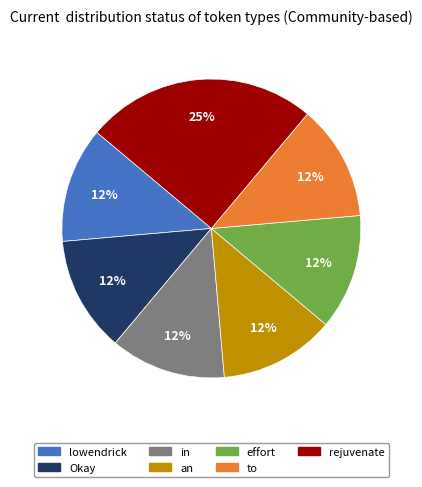

How many segments does this pie chart have?

7